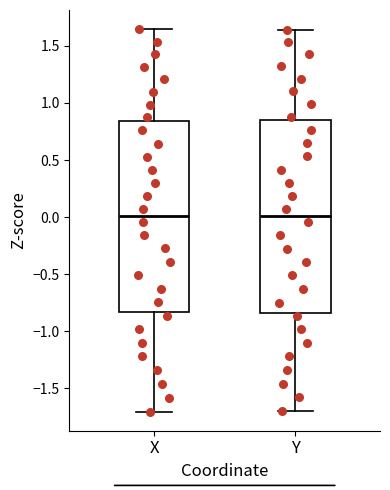

Reading left to right, transcribe this box plot: for each box, give where its median line is, the range the box spans, and where its two whiskers end, as read against the y-axis. The values are not printed on the chart, so give them approximately, as read against the axis.

X: median 0.00, box -0.85 to 0.85, whiskers -1.70 to 1.65
Y: median 0.00, box -0.85 to 0.85, whiskers -1.70 to 1.65